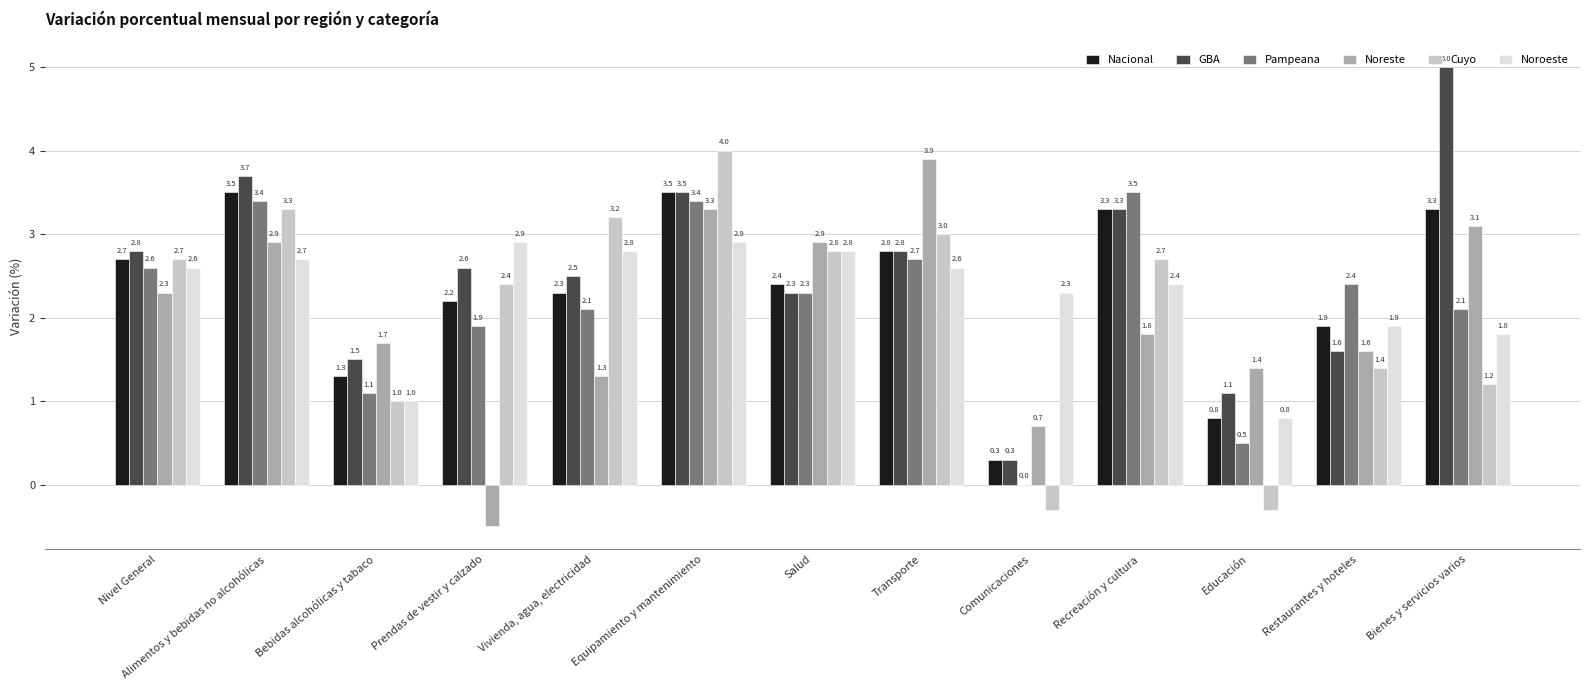

How many groups of bars are there?

13